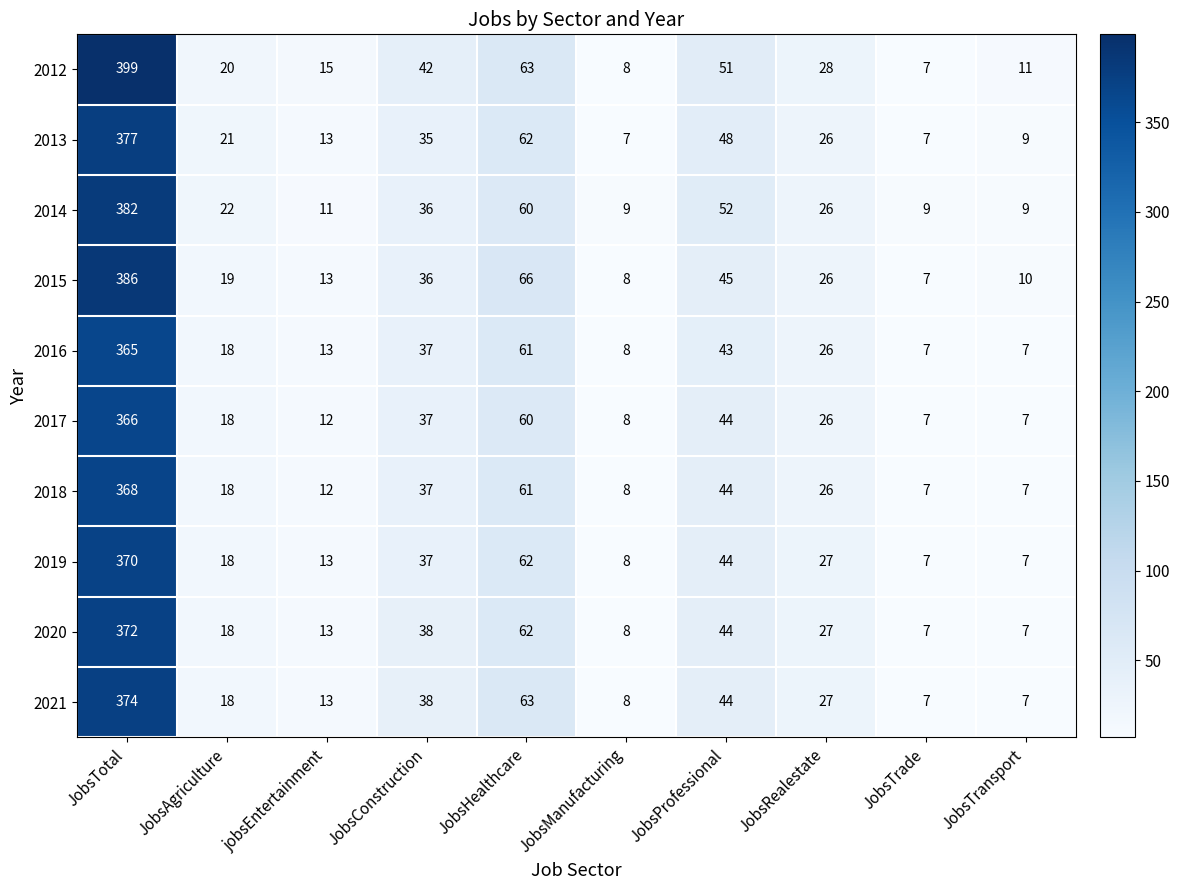

What is the maximum value shown in the chart?

399